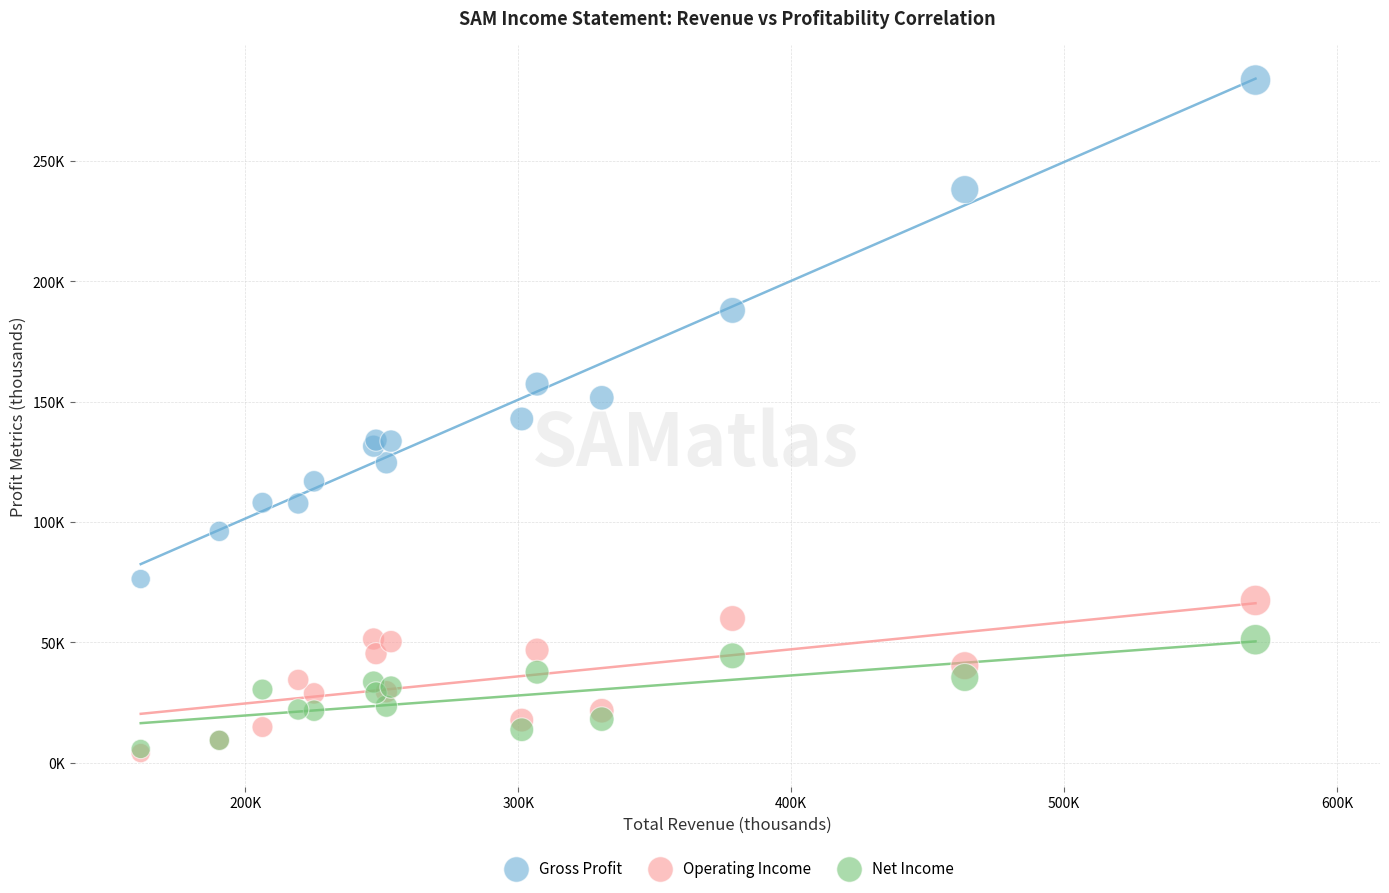

What are all the series names shown in the legend?

Gross Profit, Operating Income, Net Income